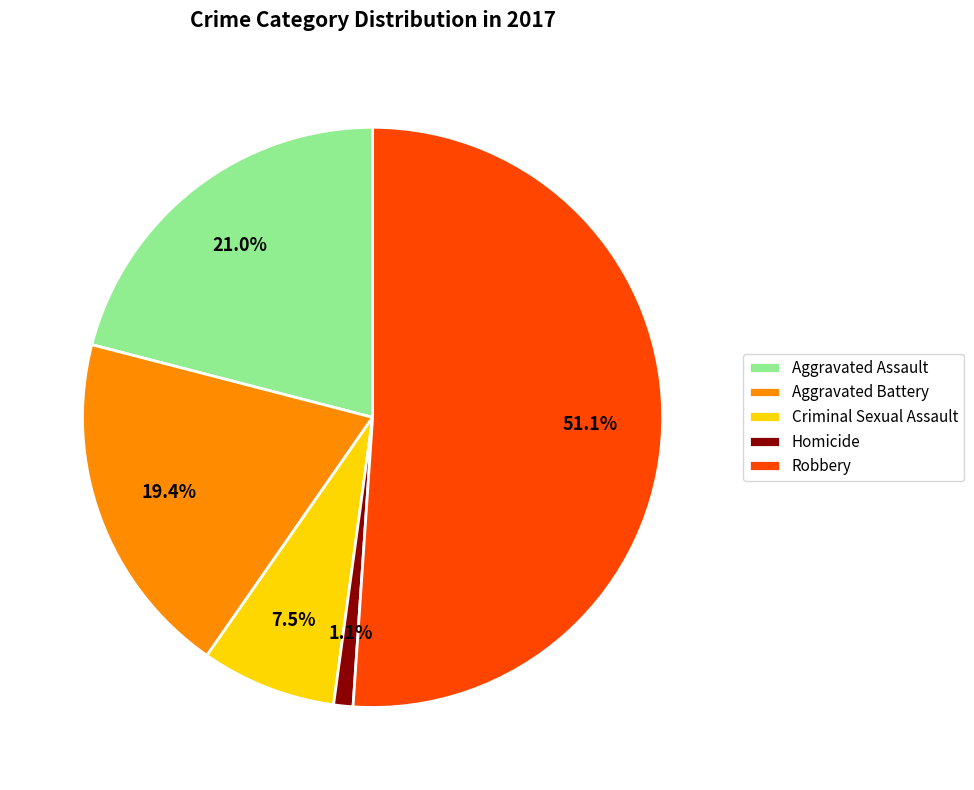

To the nearest percent, what is the difference between the Criminal Sexual Assault and Robbery slice percentages?

44%